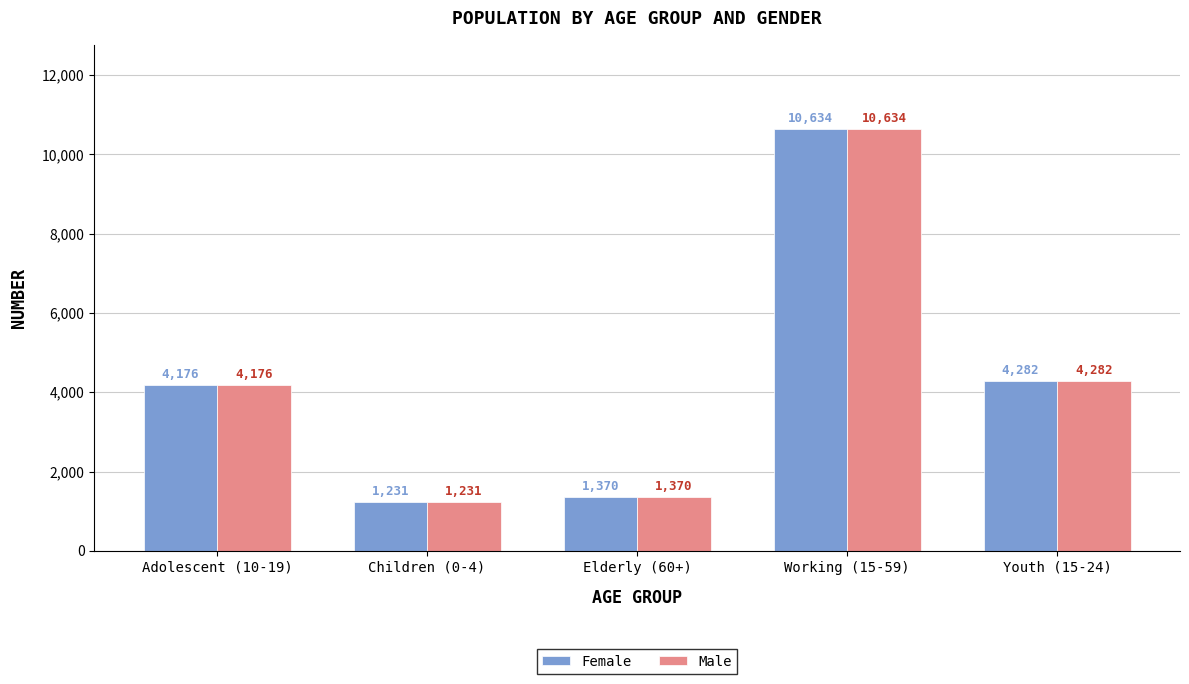

Read the Male value at Children (0-4), to the nearest 10.

1230